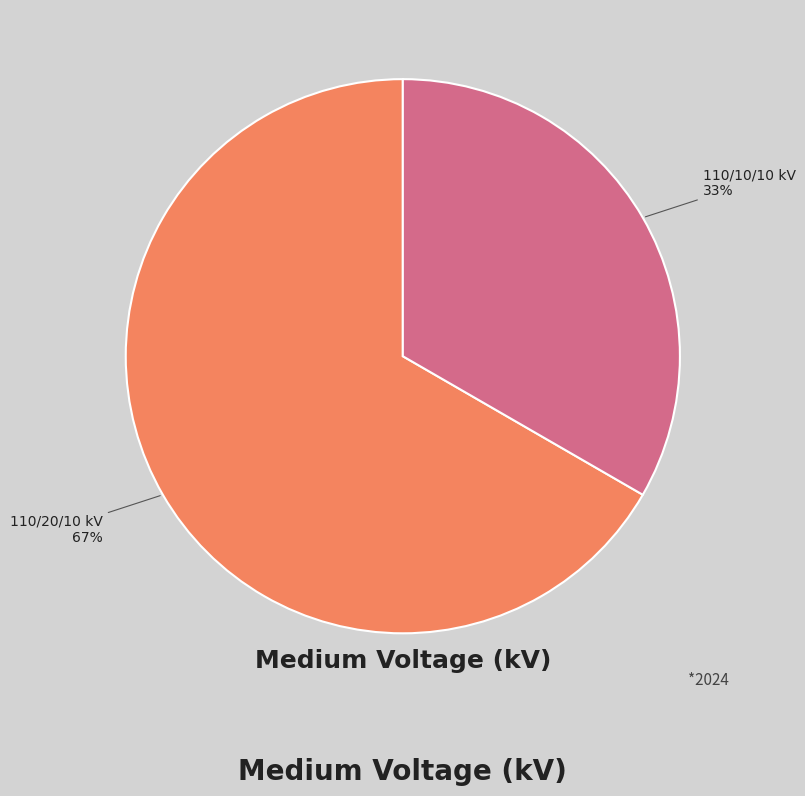

Is there any slice that represents more than half of the pie?

Yes